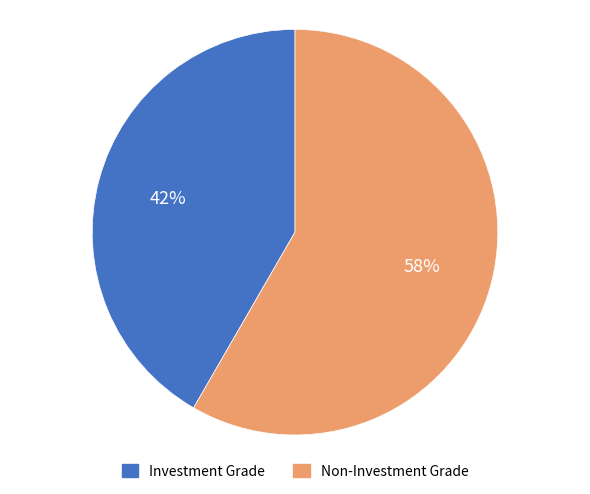

Is there a majority slice in this chart?

Yes